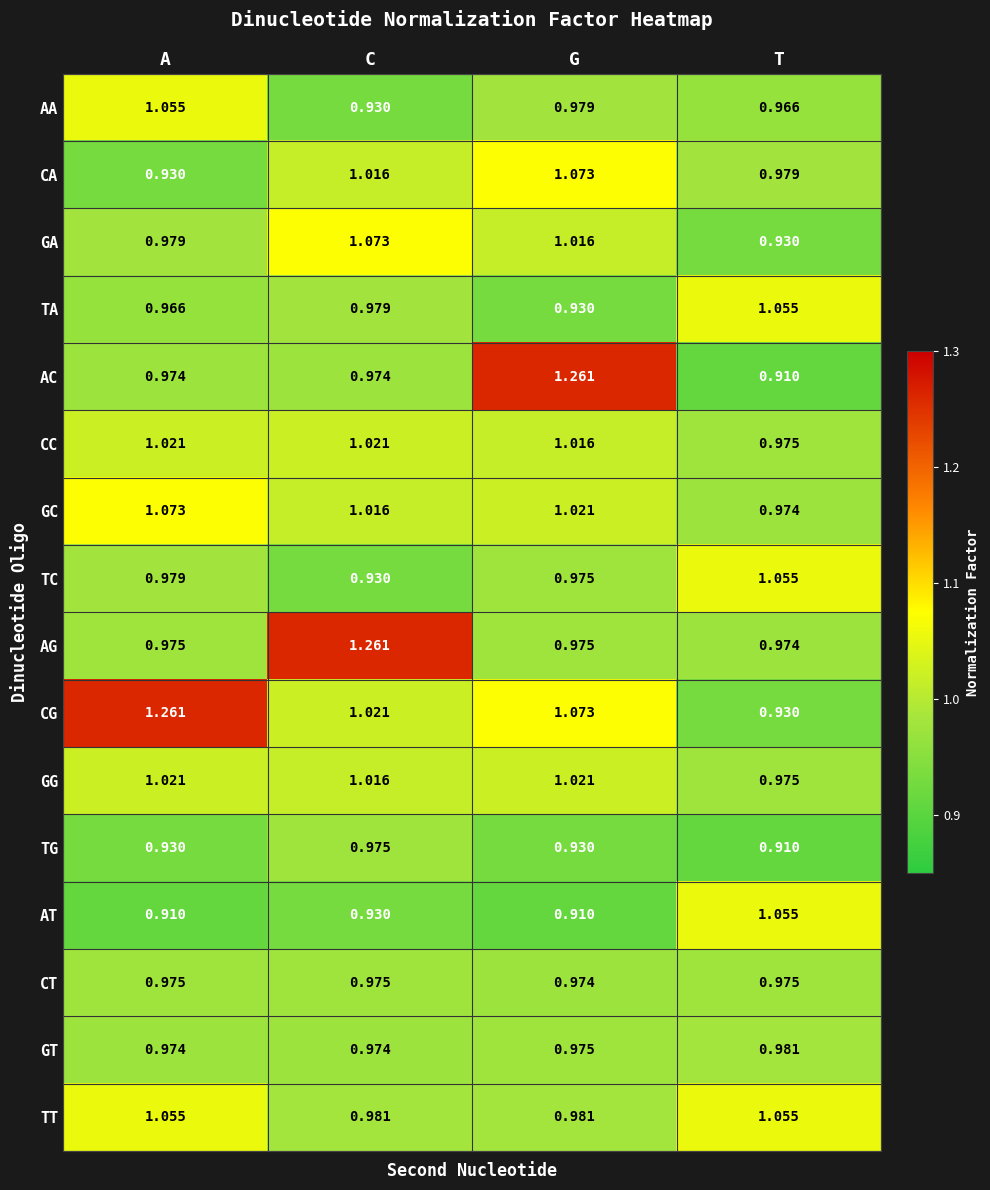

At how many categories does at least one series exceed 1?

4